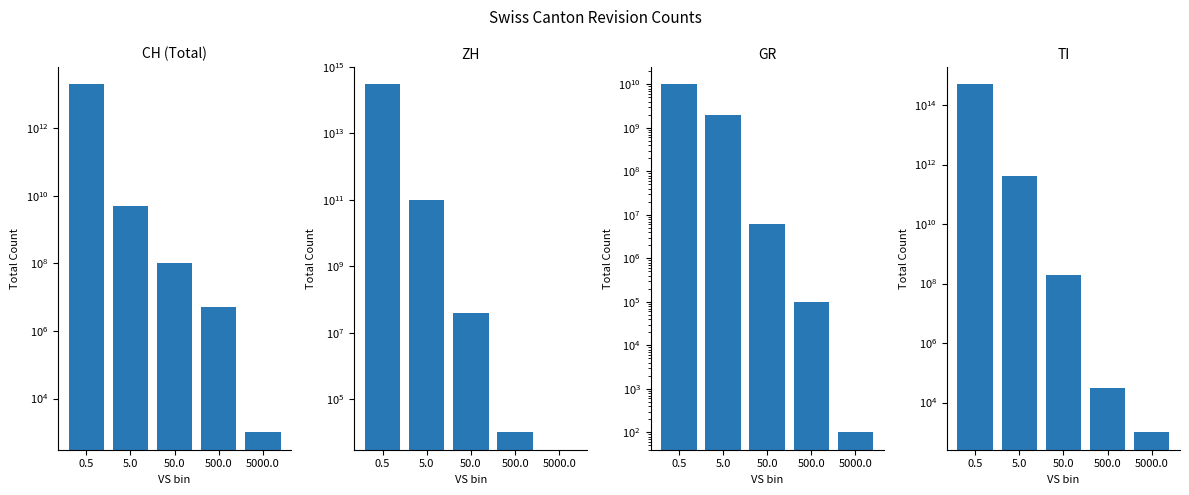

What is the label of the 5th bar from the left?

5000.0